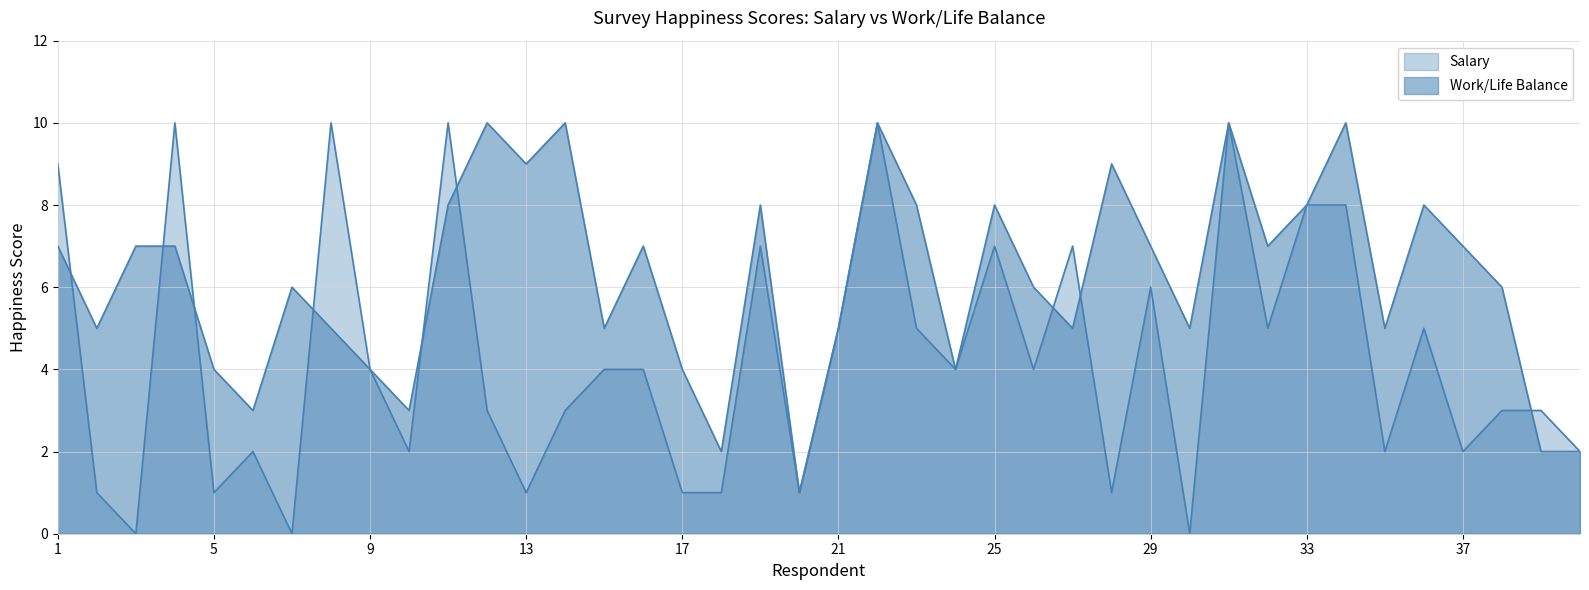

List the series in order of their overall mean, highest first.

Work/Life Balance, Salary